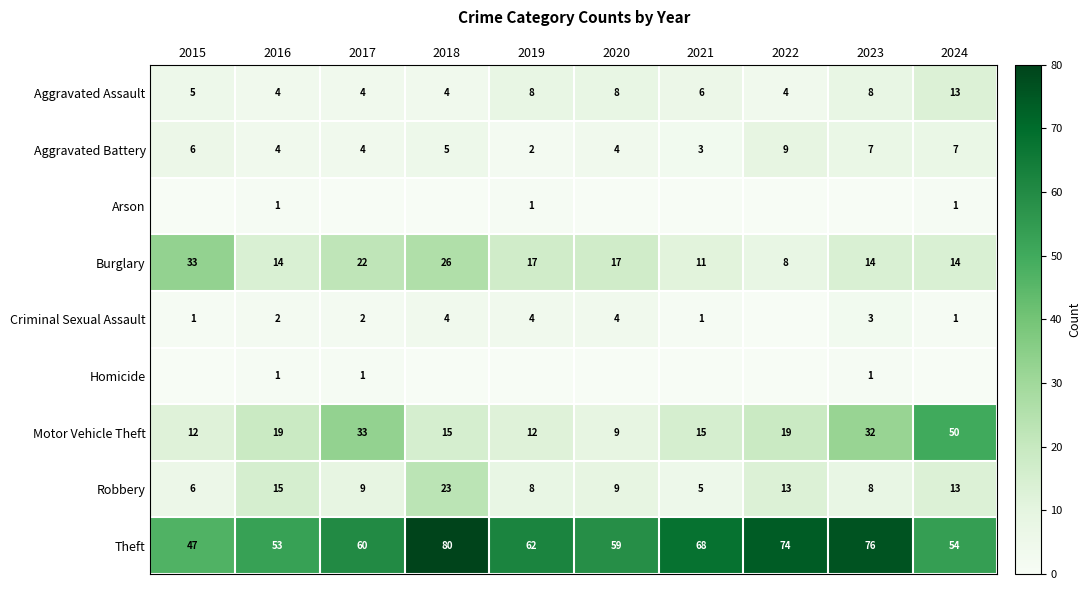

What is the greatest value displayed?

80